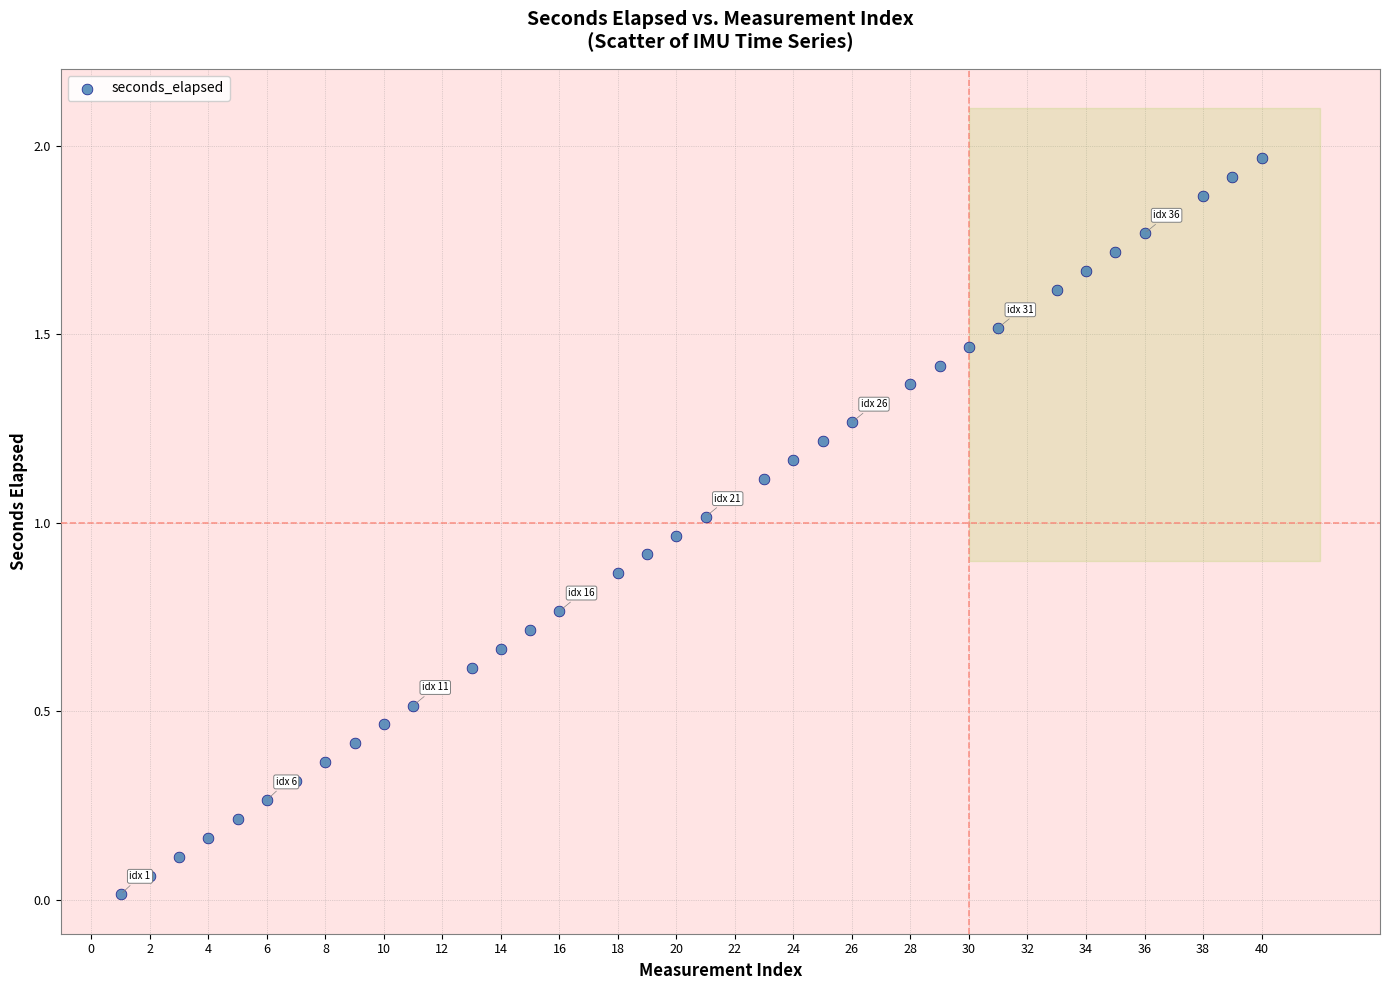

Count the number of points in this scatter plot.

40